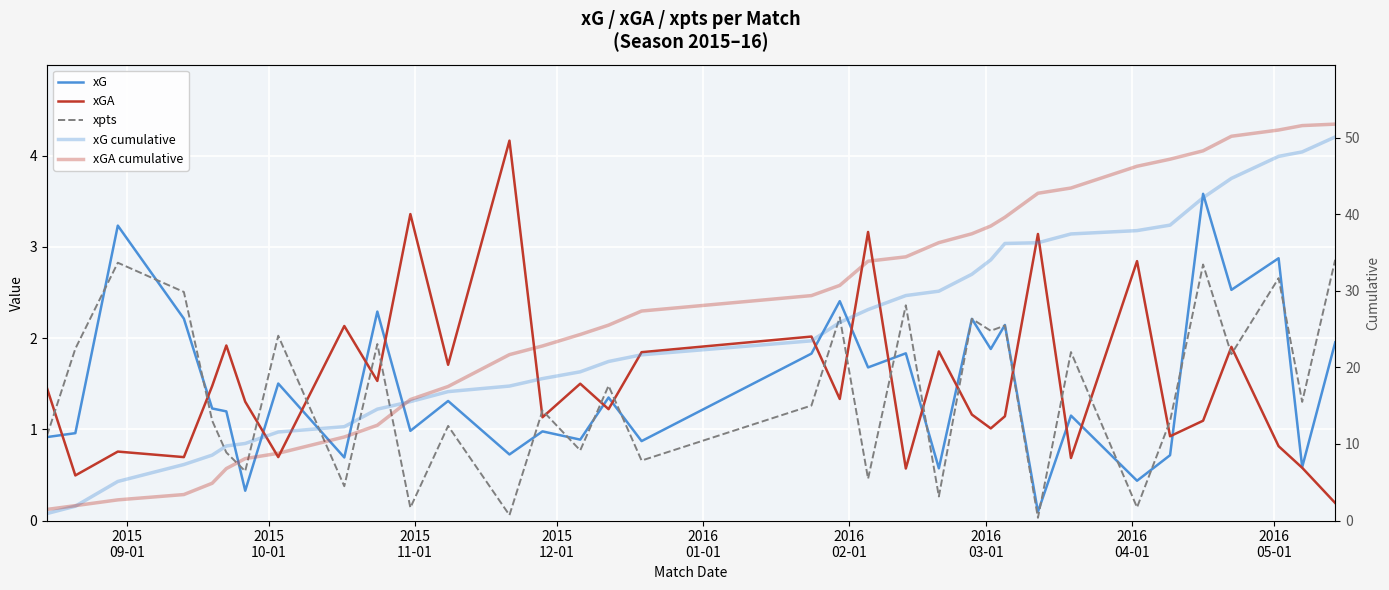

True or false: xGA cumulative has more than 2 points higher than both neighbors.

False